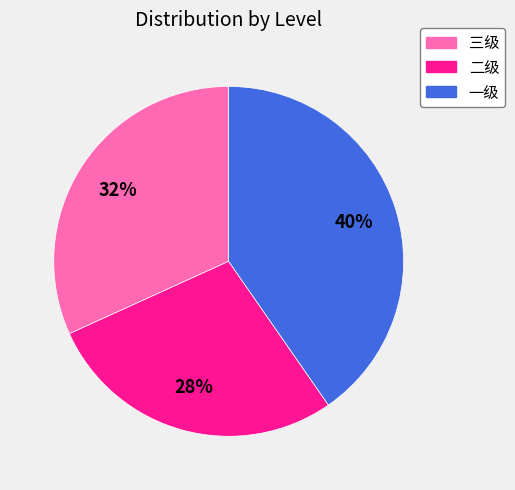

What percentage is the 一级 slice, to the nearest percent?

40%